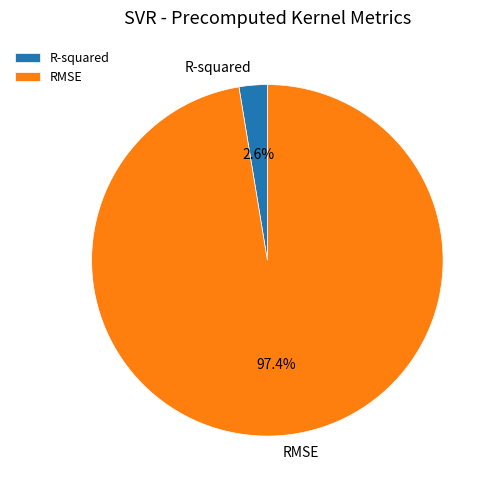

To the nearest percent, what is the difference between the largest and smallest slice percentages?

95%